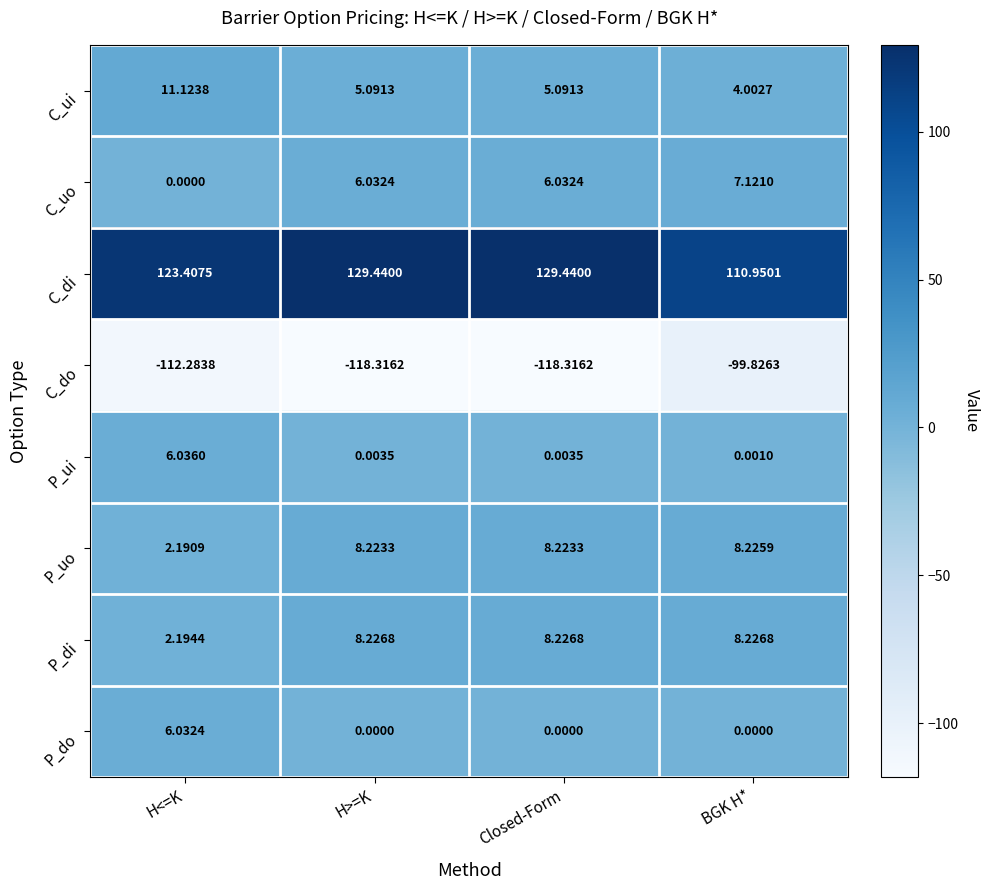

Which series has the largest total across all categories?

C_di